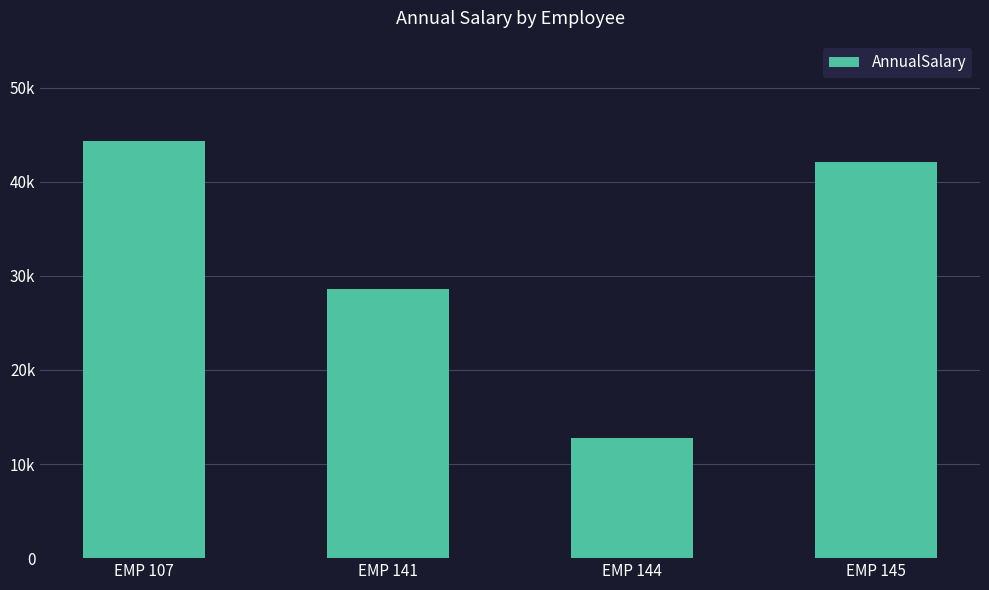

Does the chart contain any negative values?

No